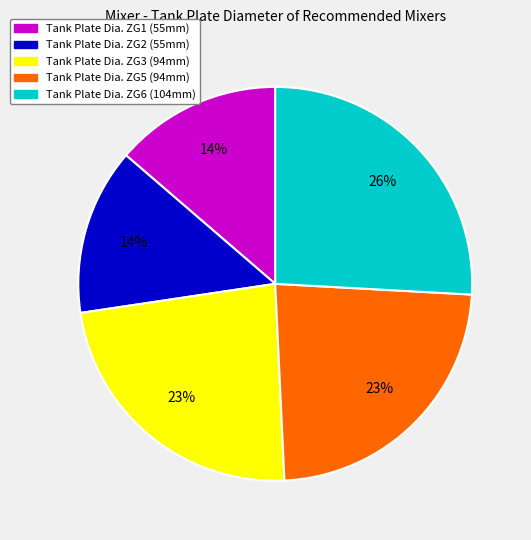

To the nearest percent, what is the average slice percentage?

20%